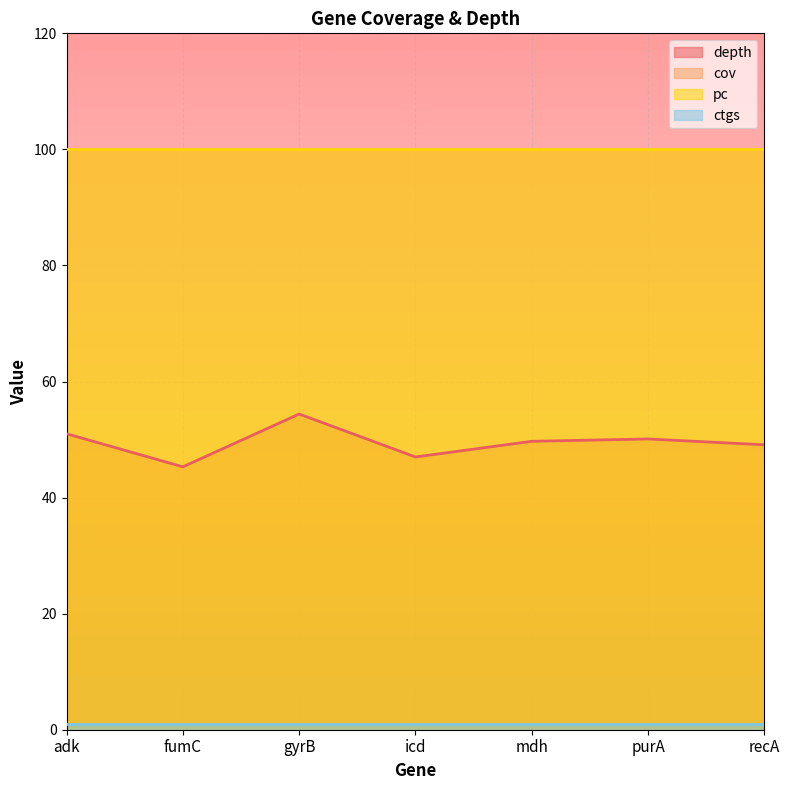

How many lines are shown in the chart?

4